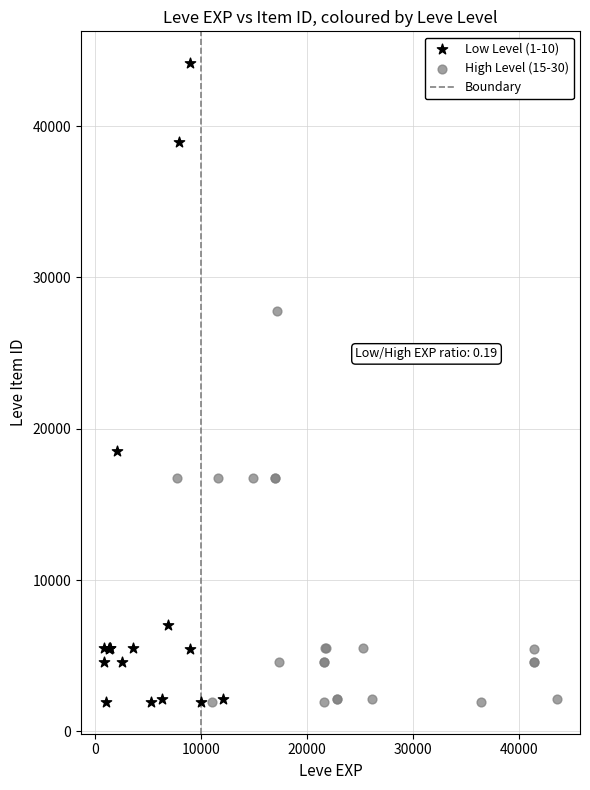

Which series contains the highest Y value?

Low Level (1-10)